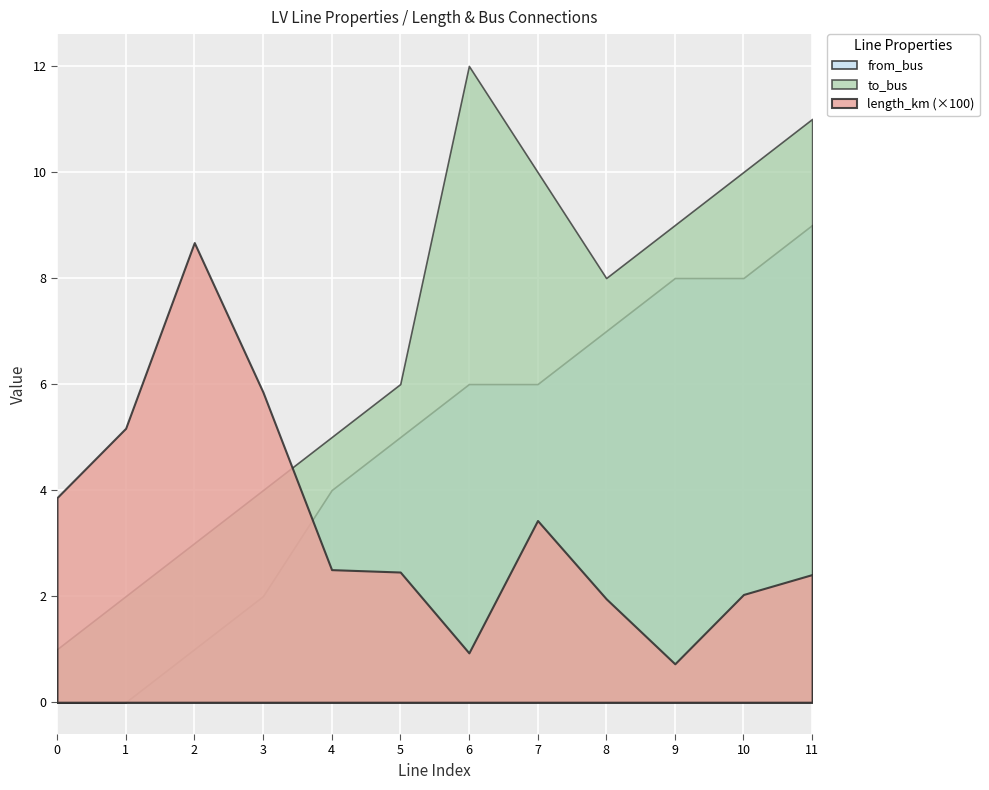

True or false: to_bus and from_bus cross at least once.

False